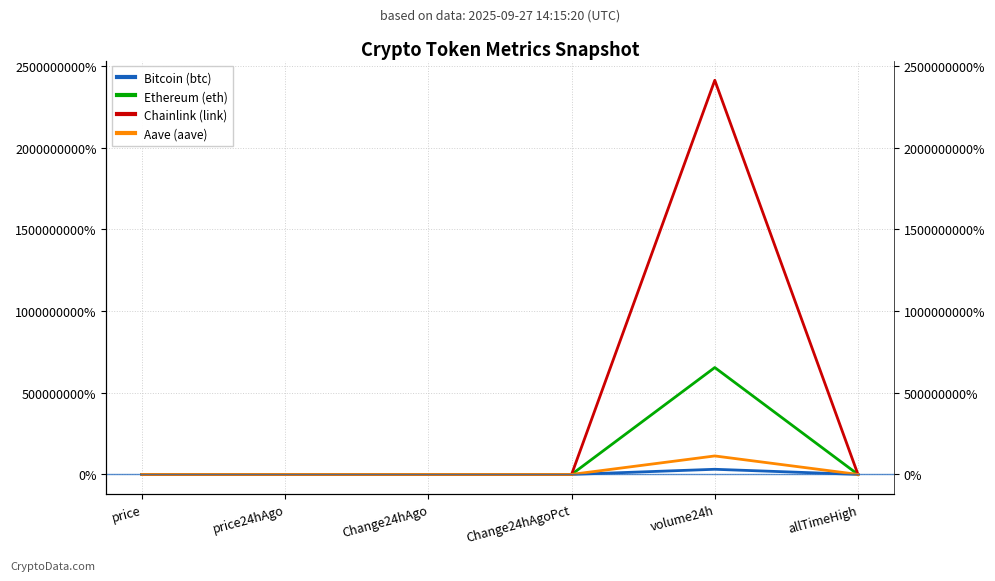

What are all the series names shown in the legend?

Bitcoin (btc), Ethereum (eth), Chainlink (link), Aave (aave)